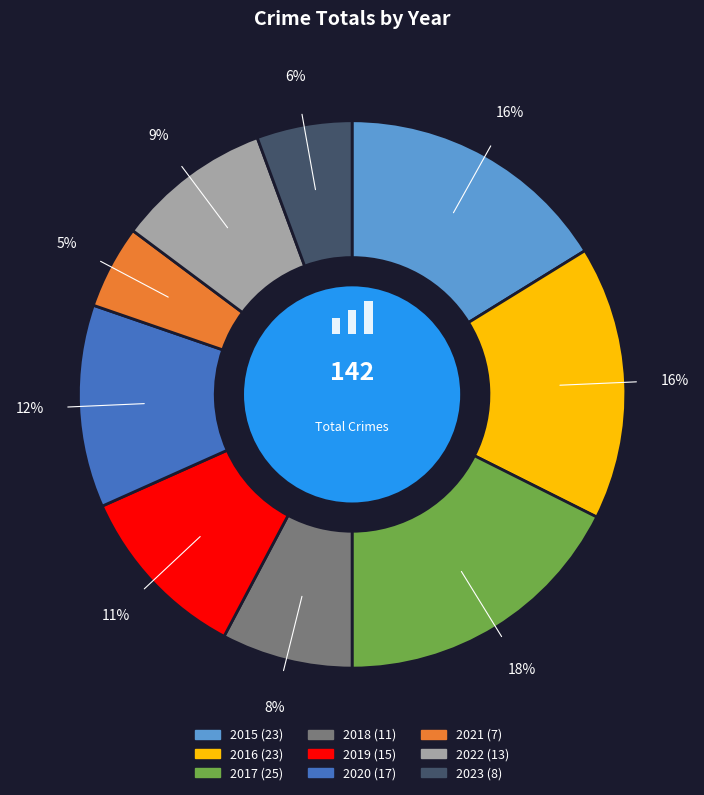

Rank the categories by value from lowest to highest.

2021, 2023, 2018, 2022, 2019, 2020, 2015, 2016, 2017